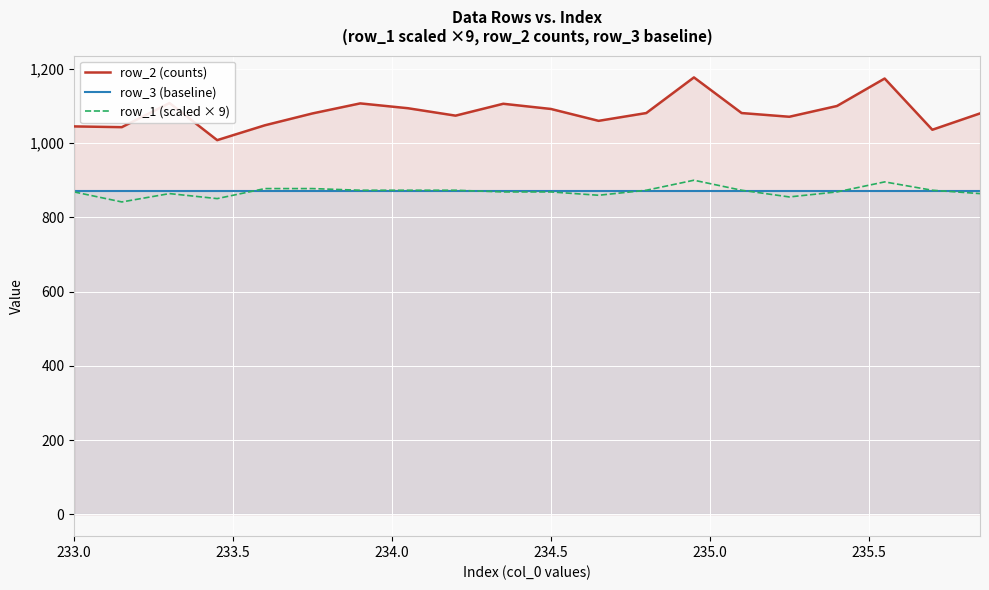

Reading left to right, transcribe all the data shown in this chart.

row_2 (counts): 1045.0	1043.0	1108.0	1008.0	1048.0	1080.0	1107.0	1094.0	1074.0	1106.0	1092.0	1060.0	1081.0	1177.0	1081.0	1071.0	1100.0	1174.0	1036.0	1080.0
row_3 (baseline): 871.0	871.0	871.0	871.0	871.0	871.0	871.0	871.0	871.0	871.0	871.0	871.0	871.0	871.0	871.0	871.0	871.0	871.0	871.0	871.0
row_1 (scaled × 9): 868.5	841.5	864.0	850.5	877.5	877.5	873.0	873.0	873.0	868.5	868.5	859.5	873.0	900.0	873.0	855.0	868.5	895.5	873.0	864.0